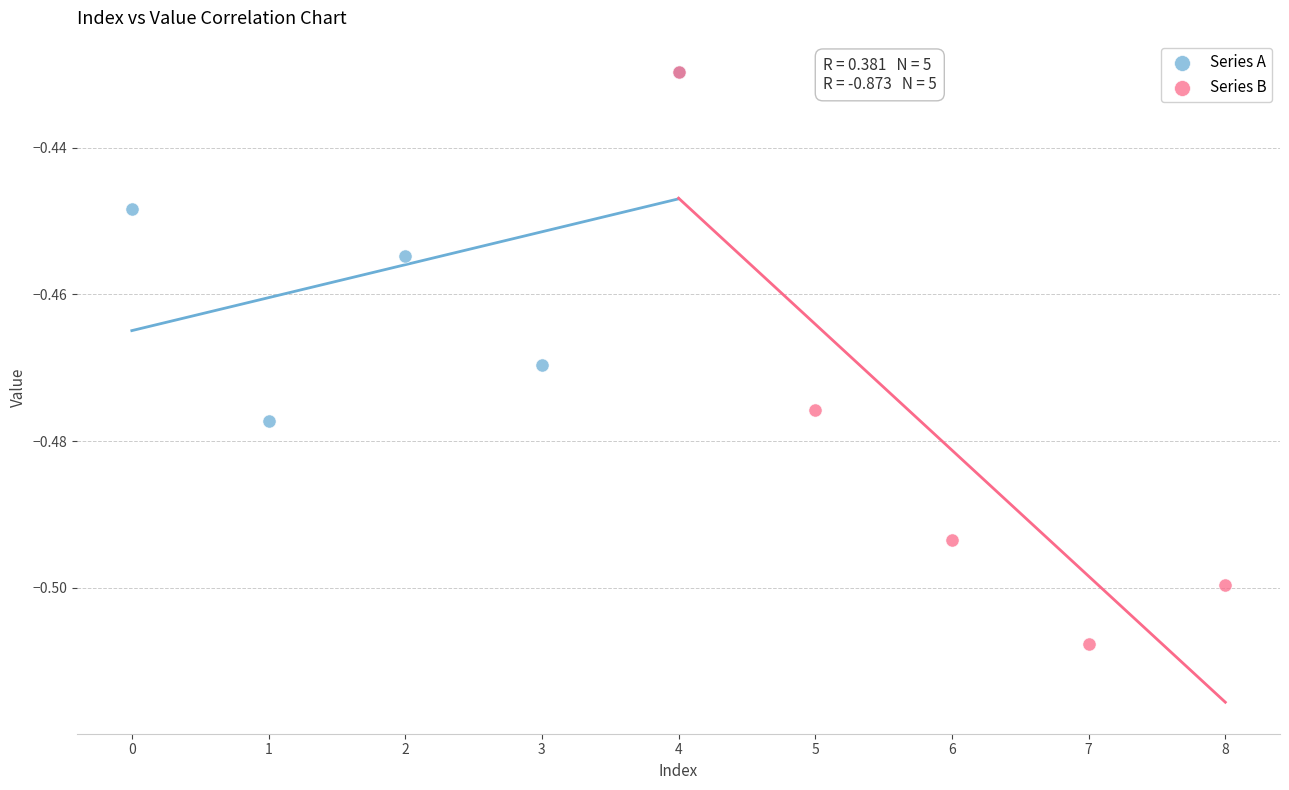

Which series contains the lowest Y value?

Series B